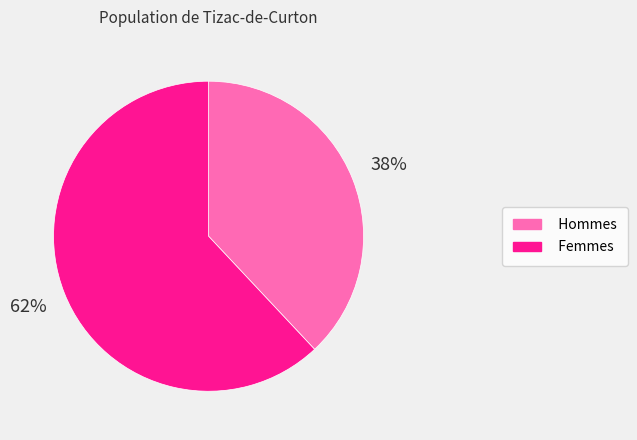

Is there any slice that represents more than half of the pie?

Yes